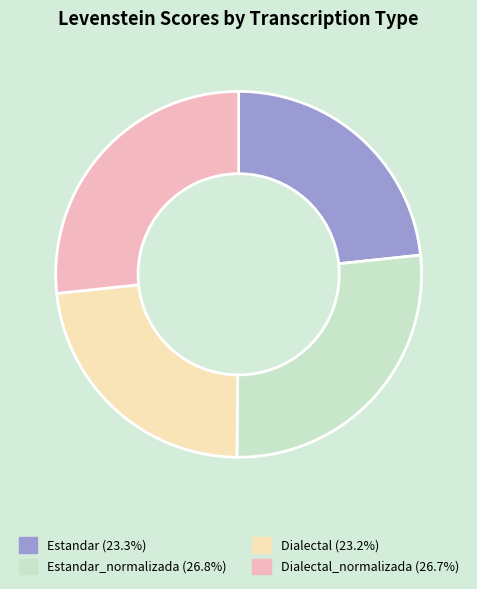

Does any single category account for the majority?

No